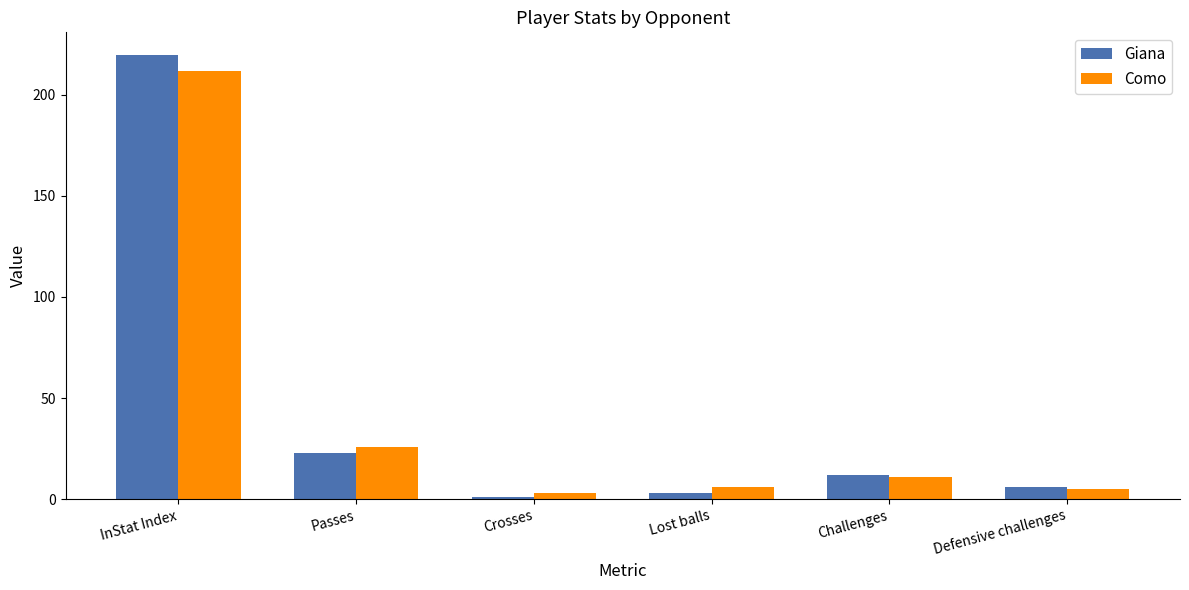

What is the difference between the Como values at Defensive challenges and Passes?

21